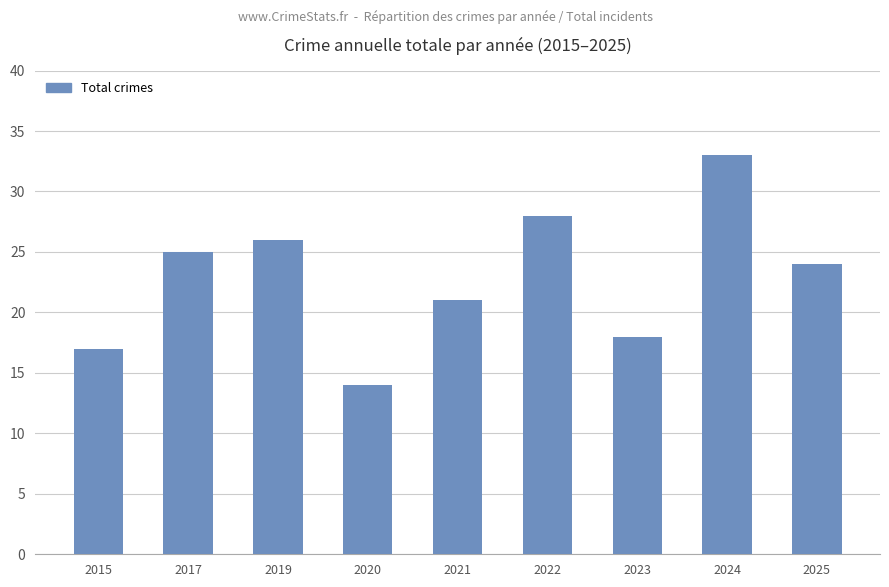

What is the difference between the maximum and minimum values?

19